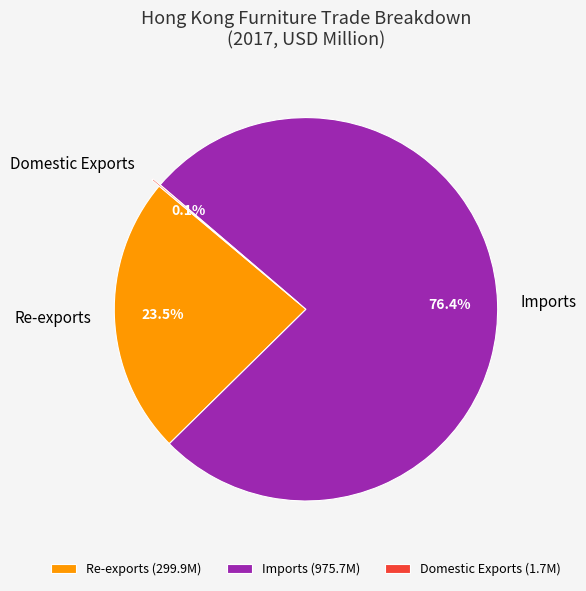

Is there any slice that represents more than half of the pie?

Yes